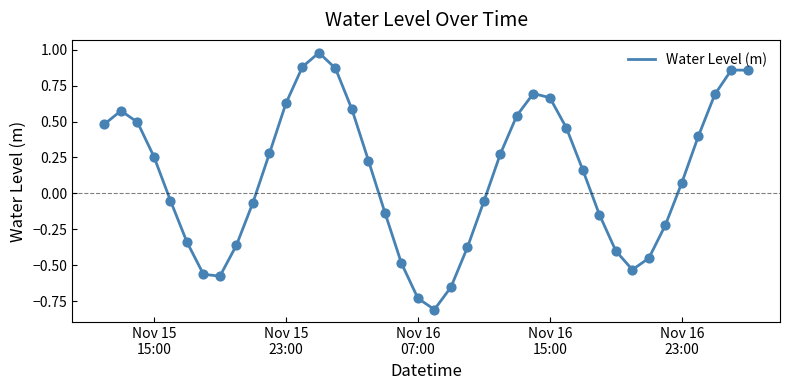

What is the smallest value displayed?

-0.8